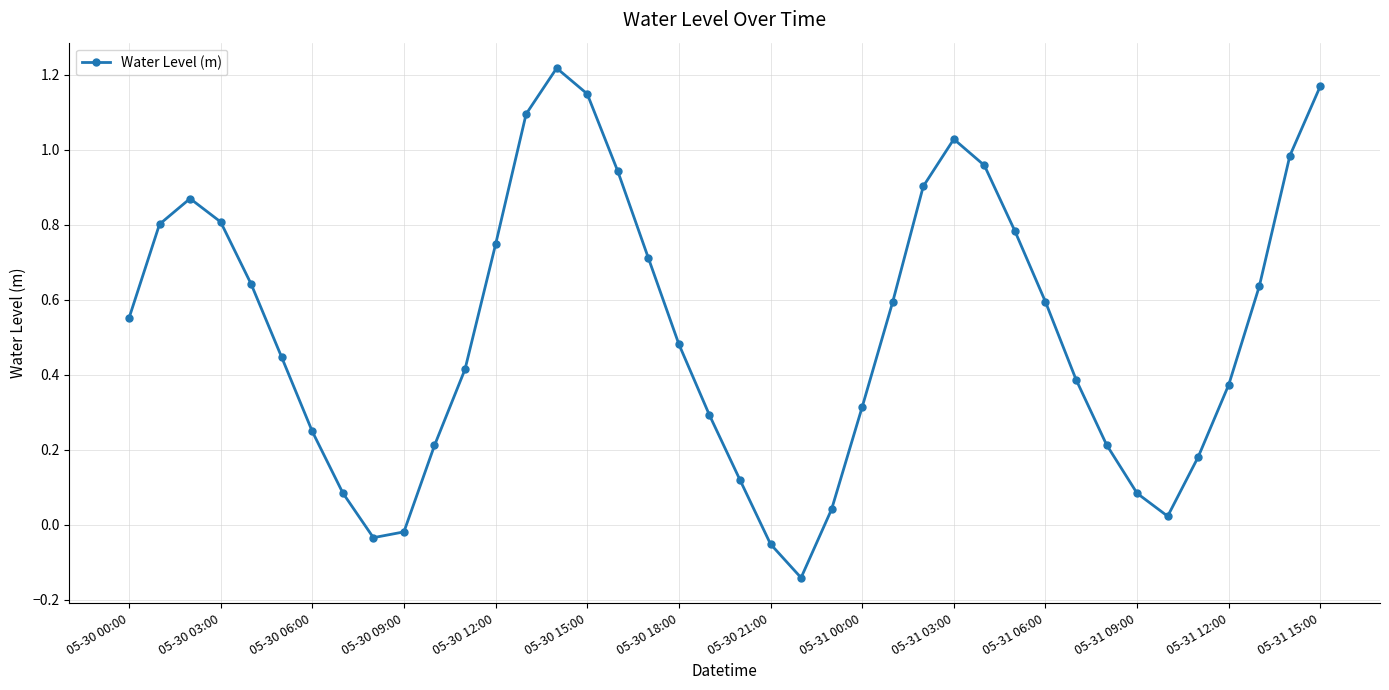

What is the difference between the maximum and minimum values?

1.4